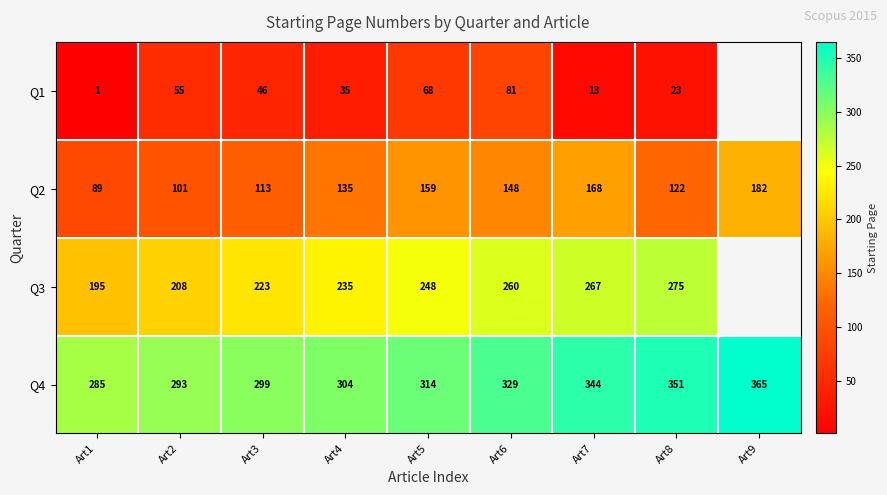

Rank the series at Art2 from lowest to highest value.

Q1, Q2, Q3, Q4